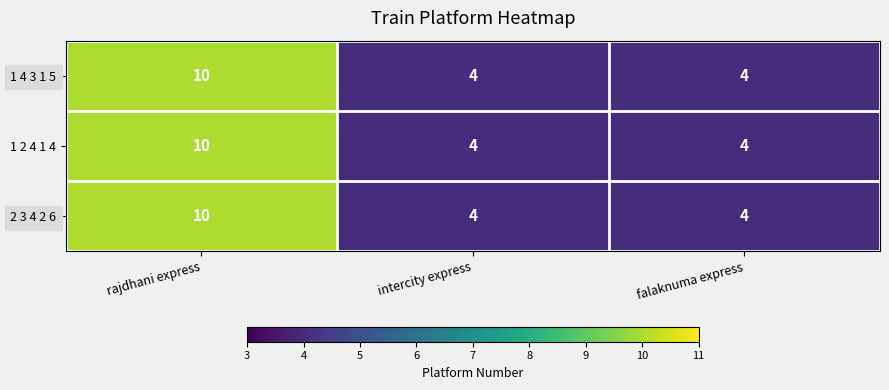

Reading left to right, list all the values displayed in this chart.

1 4 3 1 5: rajdhani express=10	intercity express=4	falaknuma express=4
1 2 4 1 4: rajdhani express=10	intercity express=4	falaknuma express=4
2 3 4 2 6: rajdhani express=10	intercity express=4	falaknuma express=4